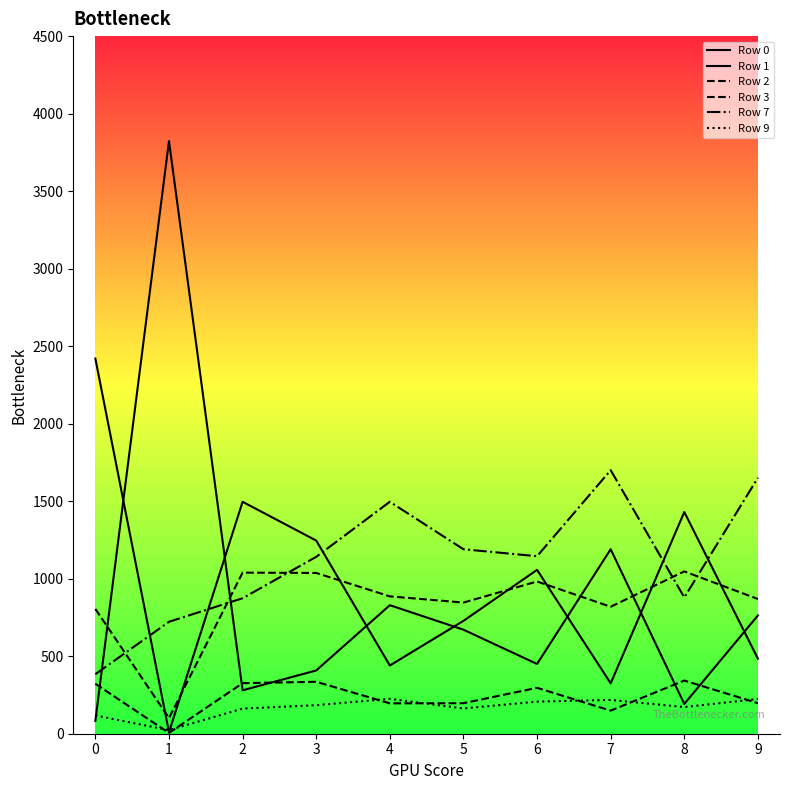

How many lines are shown in the chart?

6